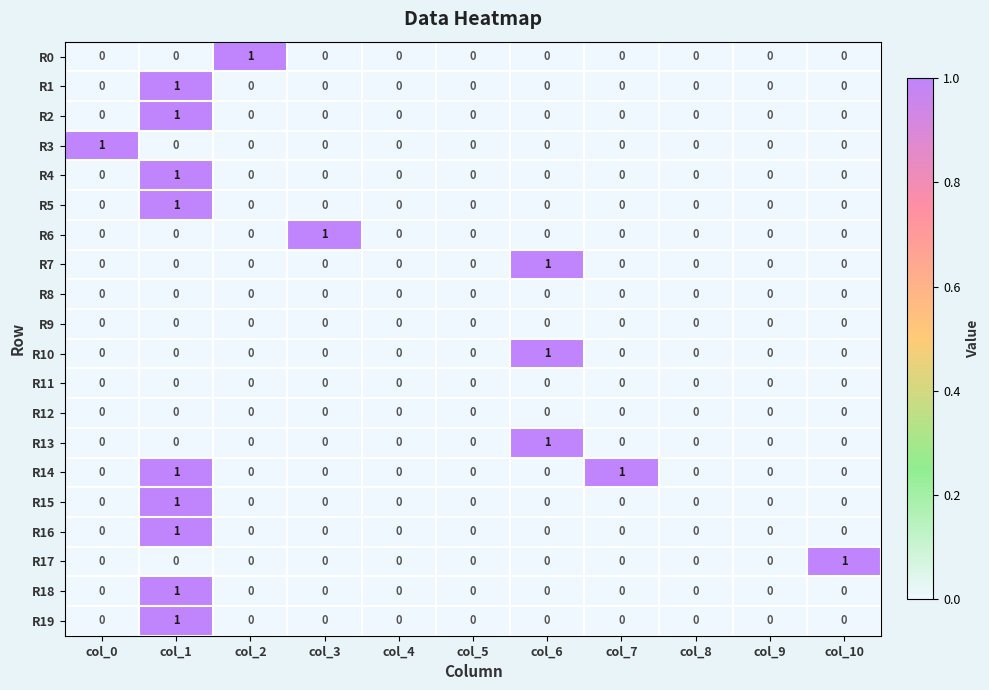

True or false: R18 has a value of 0 at col_3.

True